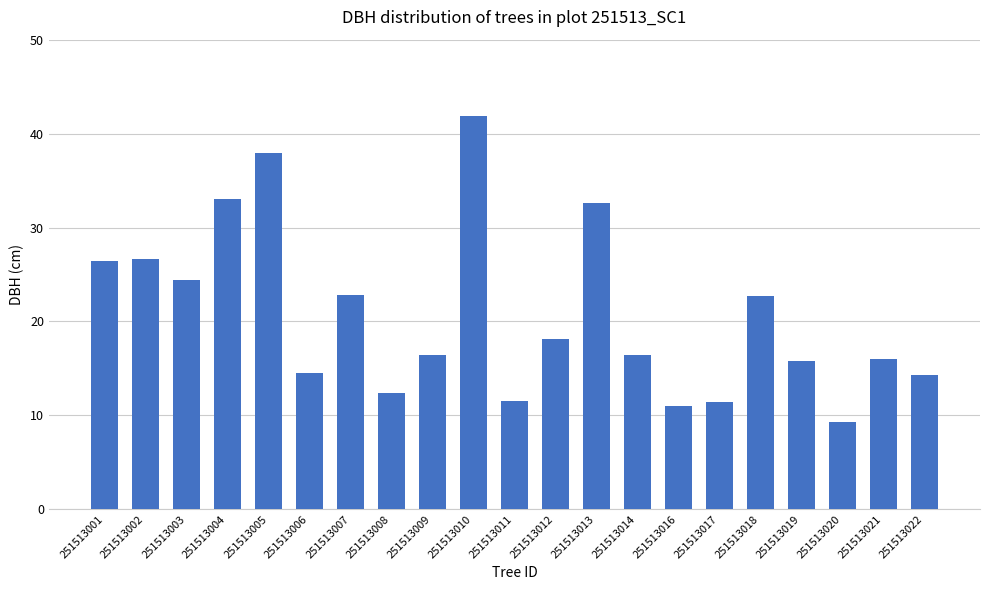

What is the average value?

20.7